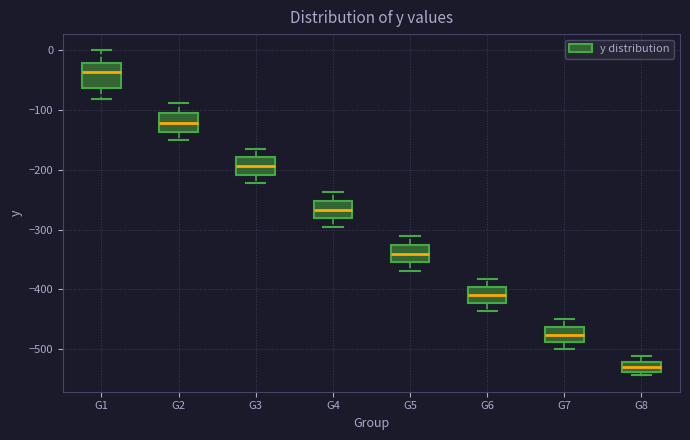

Reading left to right, transcribe this box plot: for each box, give where its median line is, the range the box spans, and where its two whiskers end, as read against the y-axis. The values are not printed on the chart, so give them approximately, as read against the axis.

G1: median -40, box -60 to -20, whiskers -80 to 0
G2: median -120, box -140 to -110, whiskers -150 to -90
G3: median -190, box -210 to -180, whiskers -220 to -160
G4: median -270, box -280 to -250, whiskers -300 to -240
G5: median -340, box -350 to -330, whiskers -370 to -310
G6: median -410, box -420 to -400, whiskers -440 to -380
G7: median -480, box -490 to -460, whiskers -500 to -450
G8: median -530, box -540 to -520, whiskers -540 (just below the box's lower edge) to -510